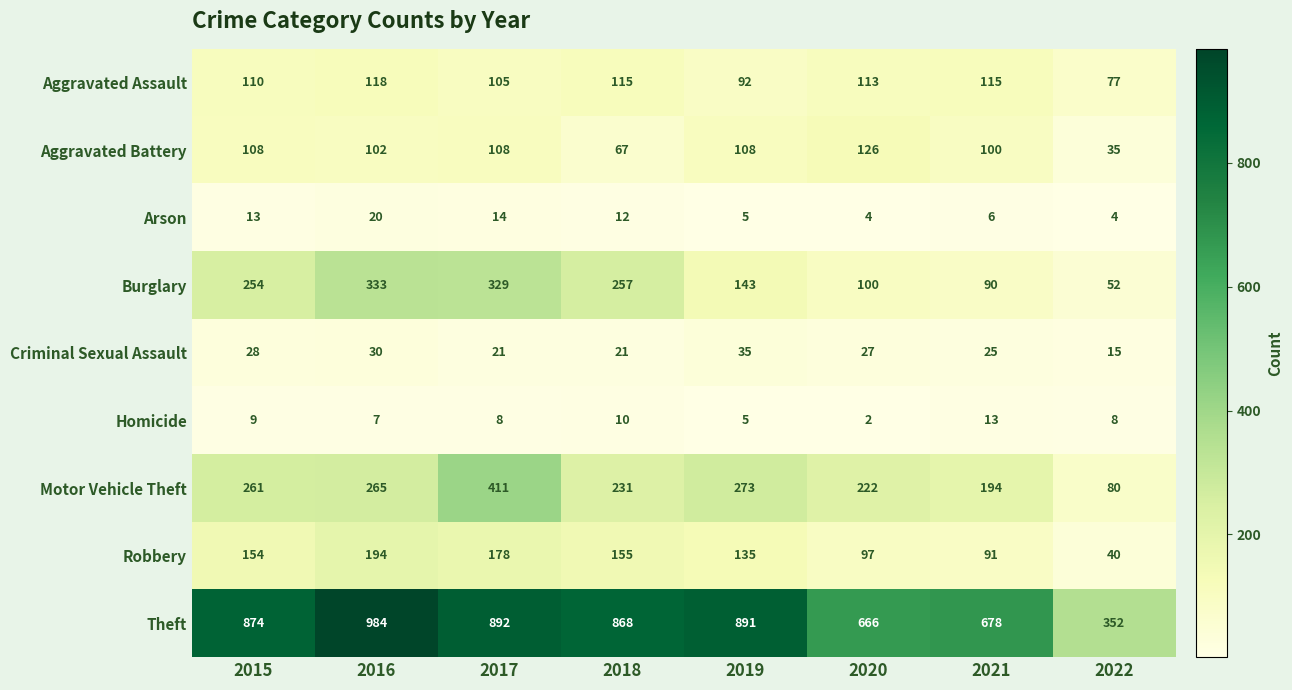

The Burglary series shows 257 at 2018. True or false?

True